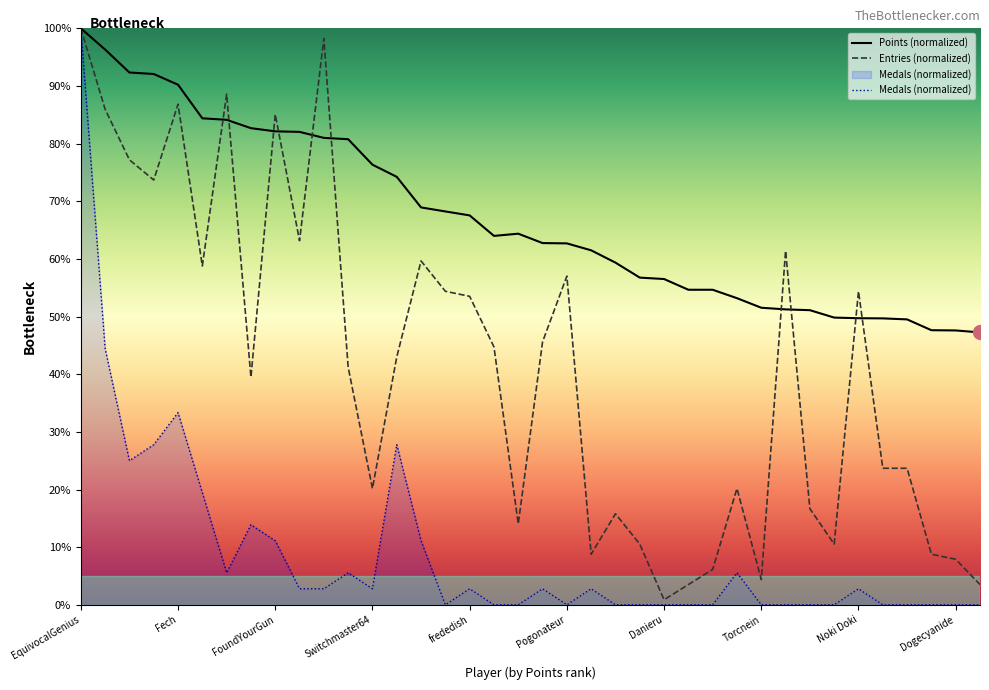

Which series has the largest total across all categories?

Points (normalized)